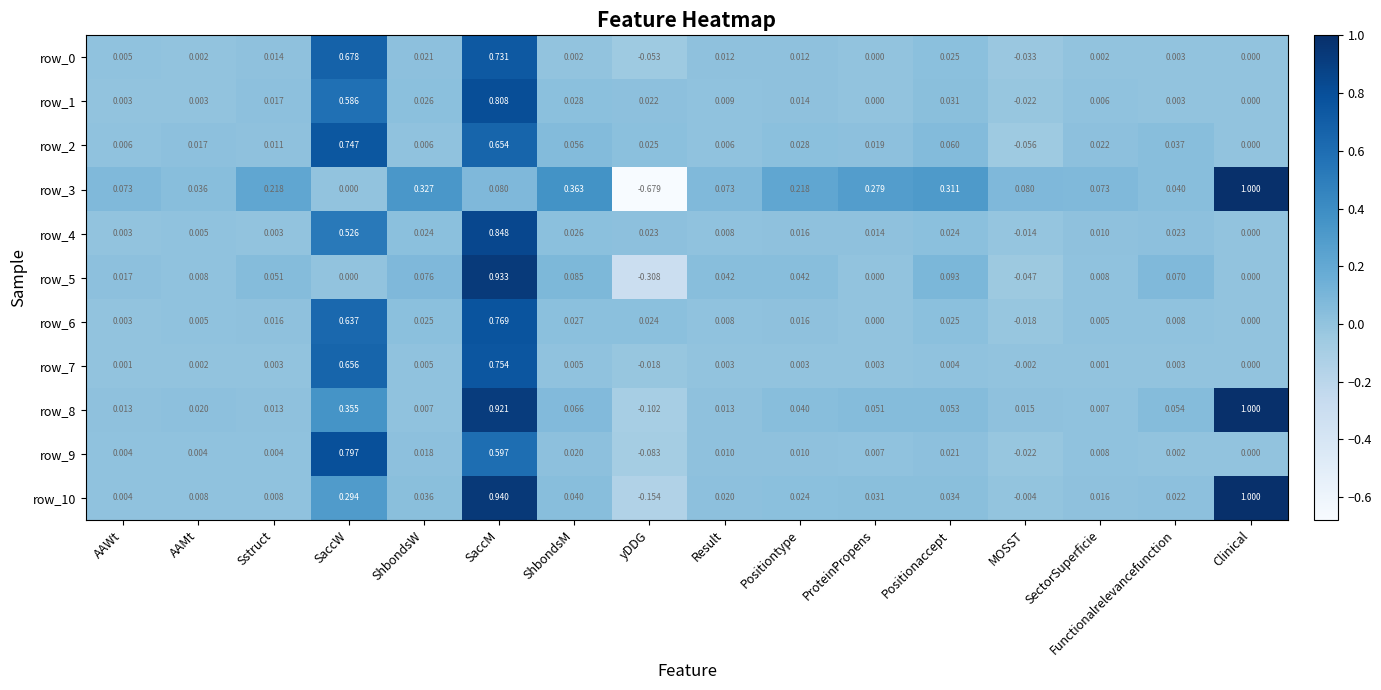

What is the sum of the row_5 values at yDDG and MOSST?

-0.4